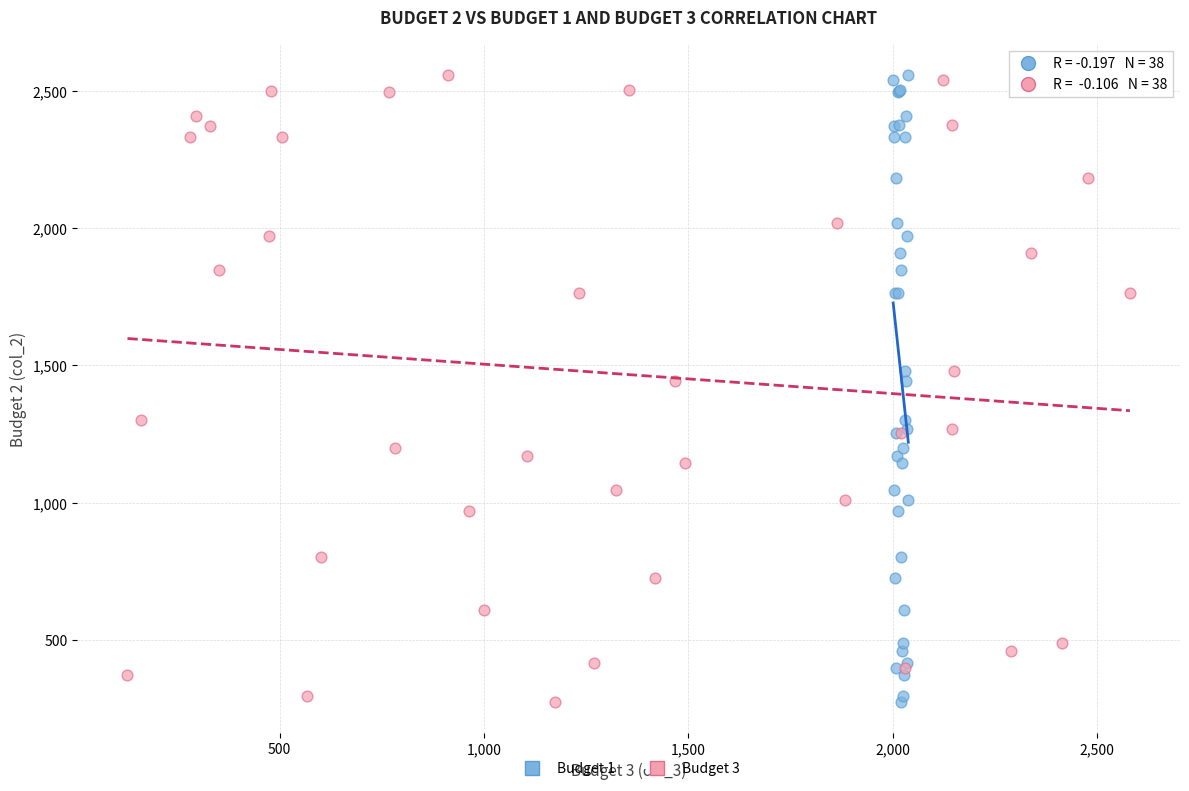

What are all the series names shown in the legend?

Budget 1, Budget 3